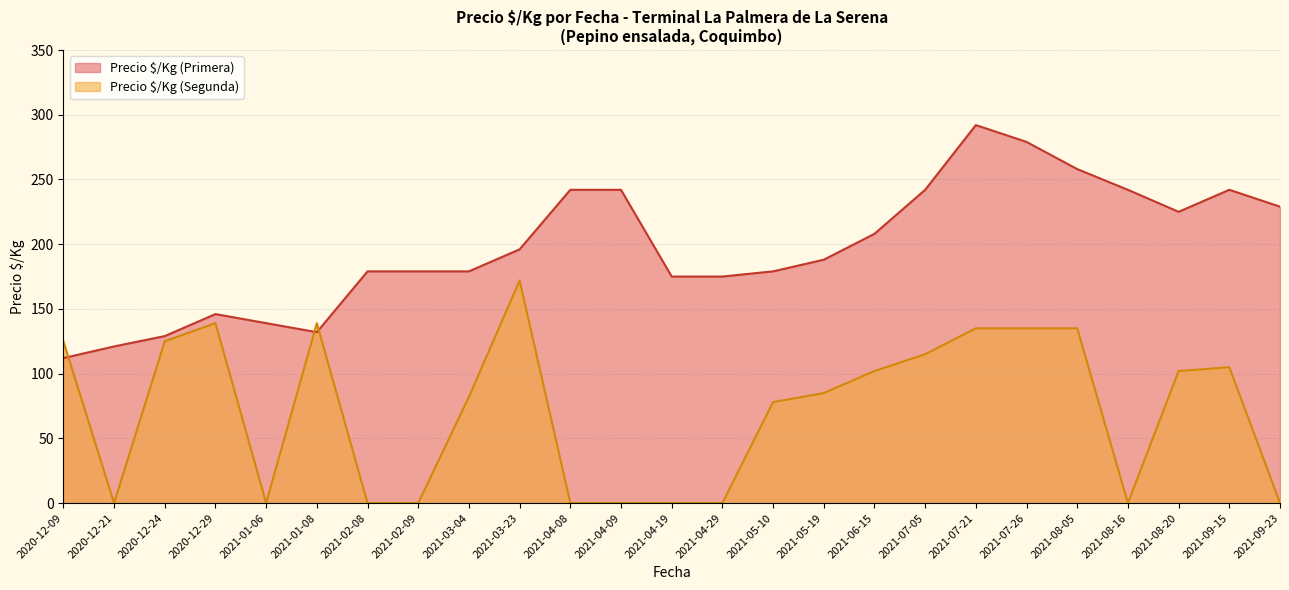

What are all the series names shown in the legend?

Precio $/Kg (Primera), Precio $/Kg (Segunda)